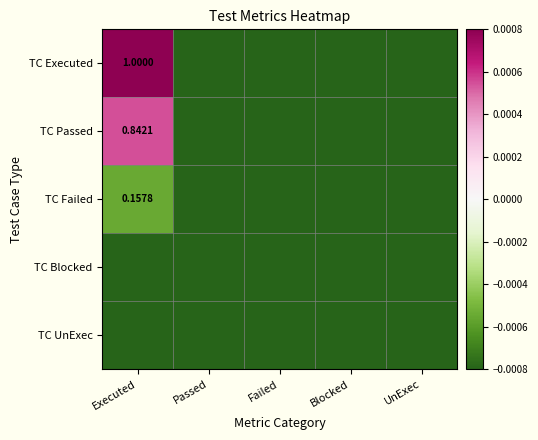

List the labels in order of TC Passed value, largest first.

Executed, Passed, Failed, Blocked, UnExec